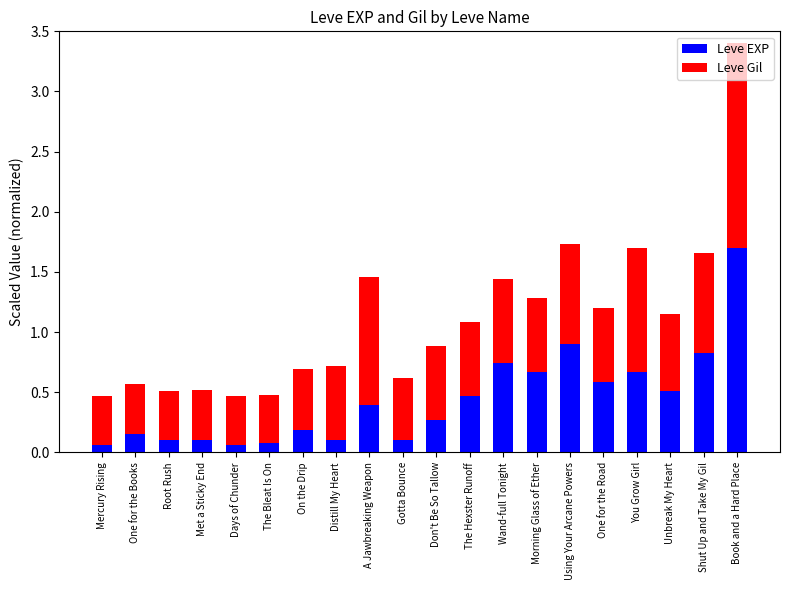

Are the bars horizontal?

No